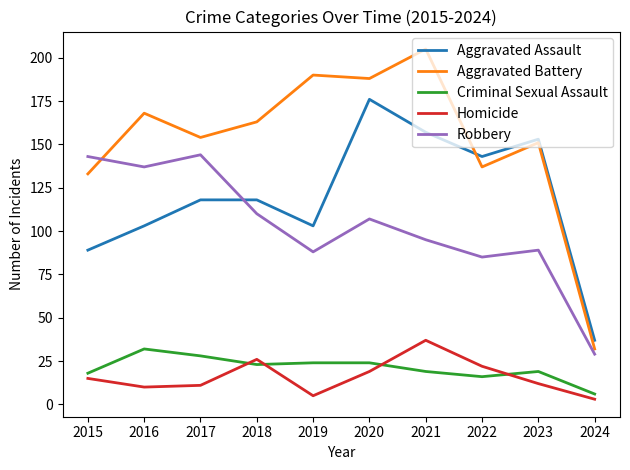

True or false: Aggravated Assault has more than 1 points higher than both neighbors.

True